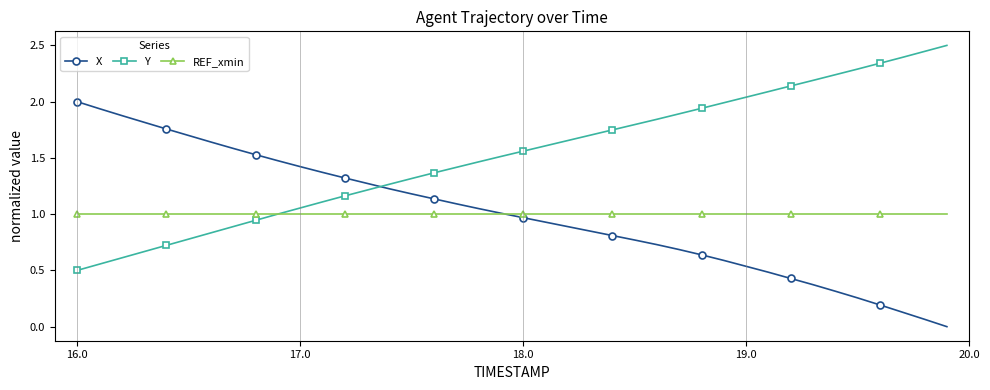

Rank the series by their maximum value, from lowest to highest.

REF_xmin, X, Y